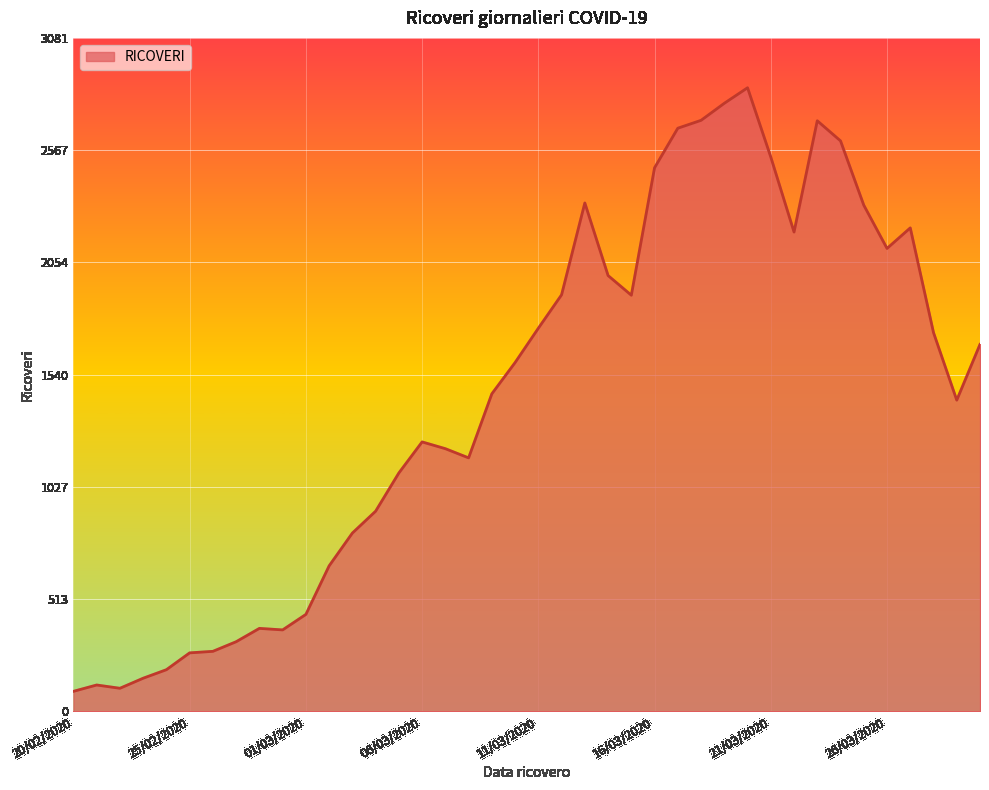

What is the minimum value shown in the chart?

92